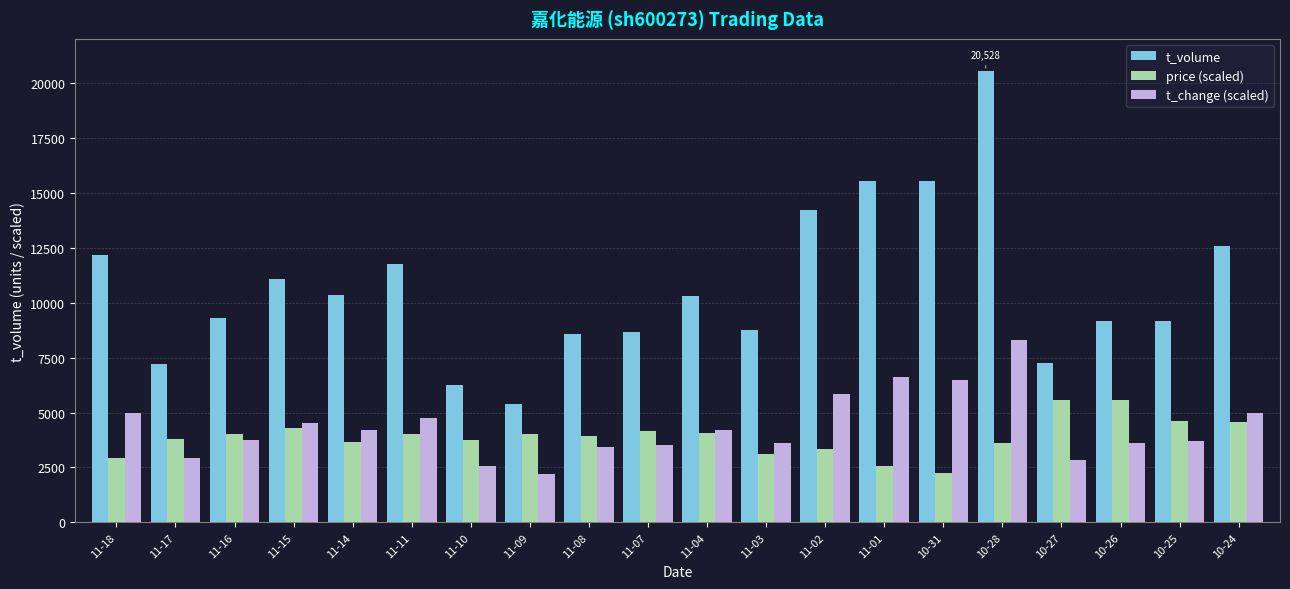

What is the average value of the t_volume series?

10681.1